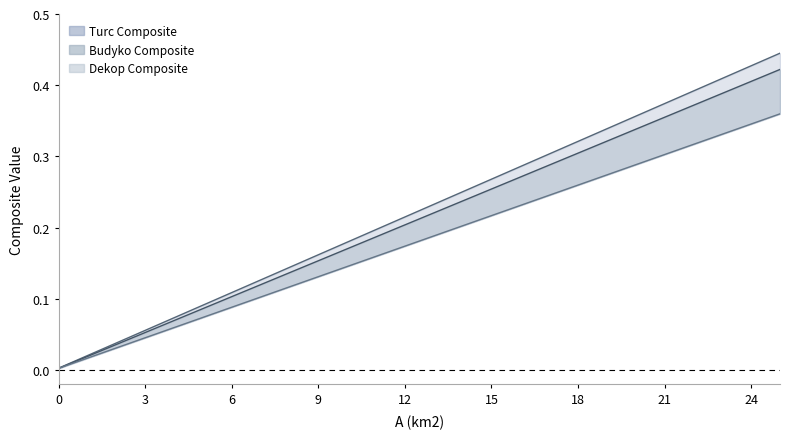

What is the maximum value for Turc Composite line?

0.4